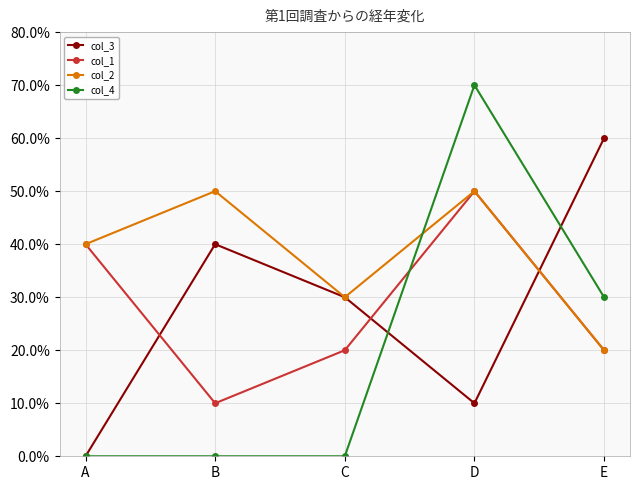

What is the maximum value shown in the chart?

7